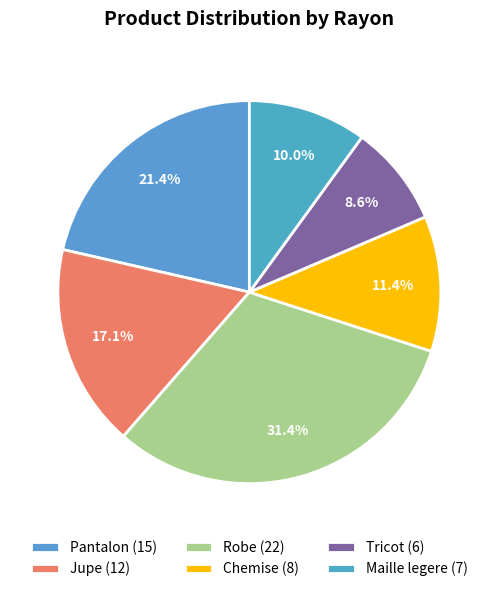

What portion of the pie excludes Tricot?

91.4%